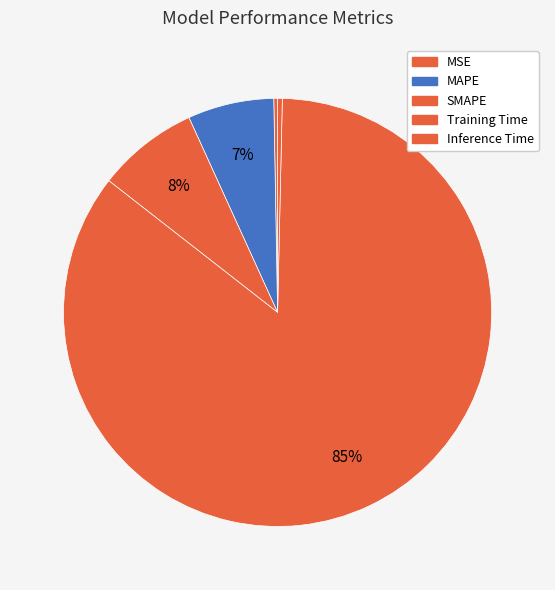

Which category accounts for the majority?

Training Time